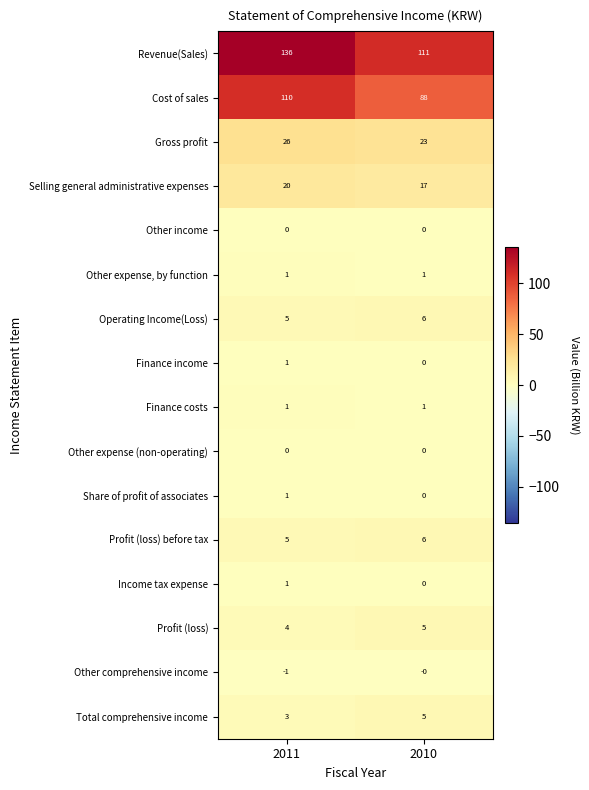

Rank the categories by Share of profit of associates value from lowest to highest.

2010, 2011